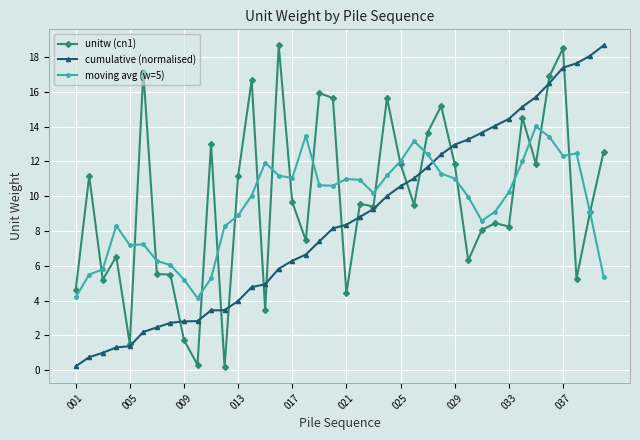

How many intersections are there between moving avg (w=5) and cumulative (normalised)?

1